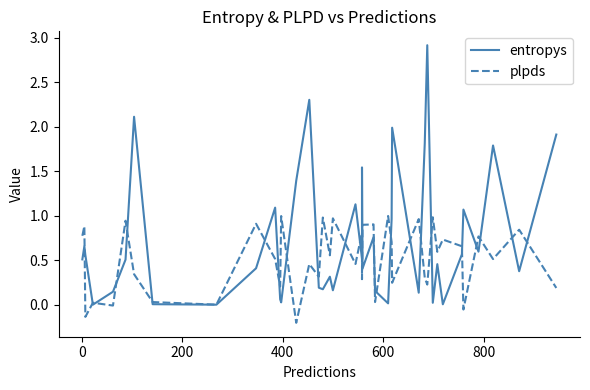

Rank the series by their average value, from lowest to highest.

plpds, entropys